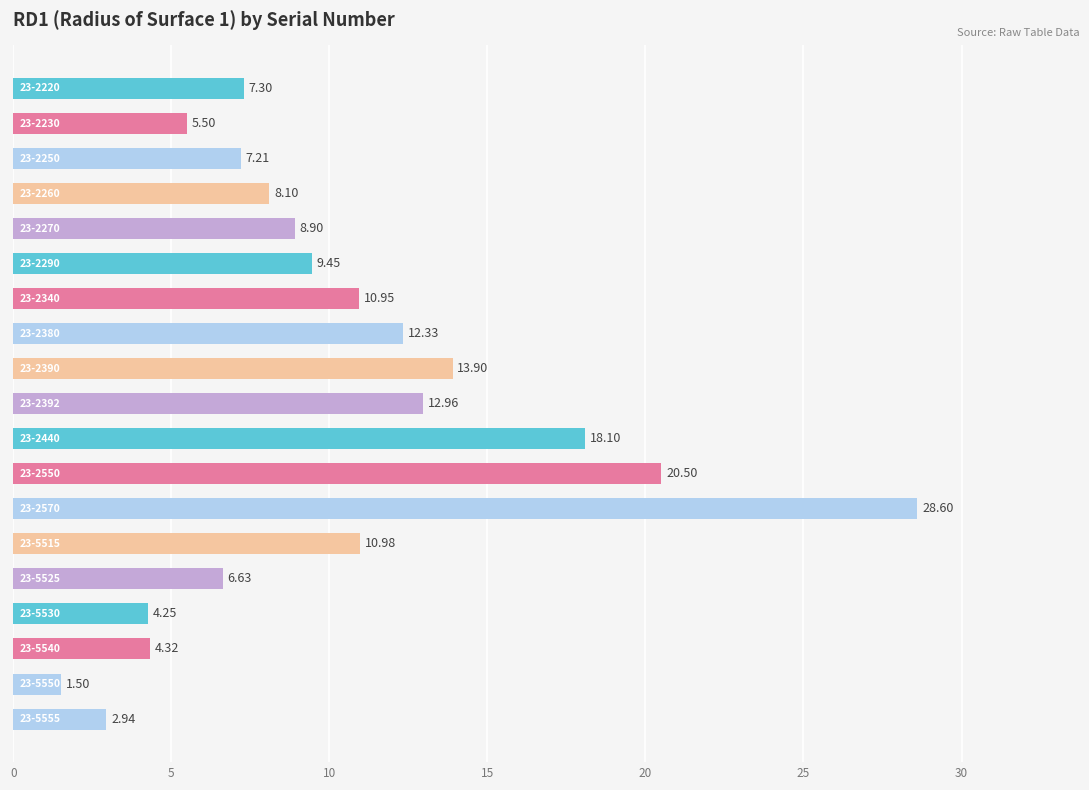

What is the difference between the maximum and second lowest values?

25.7